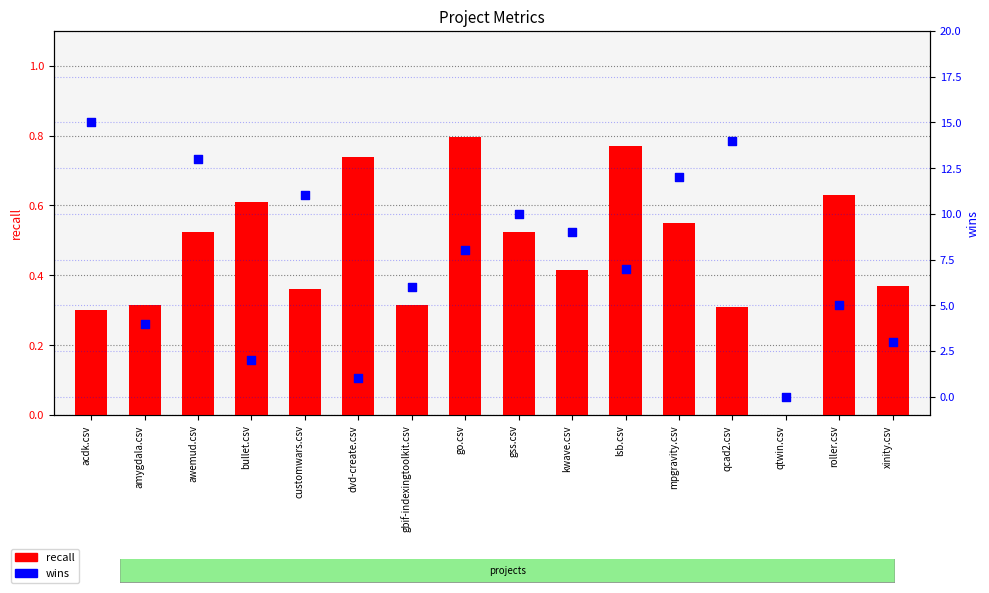

Which series contains the highest Y value?

wins